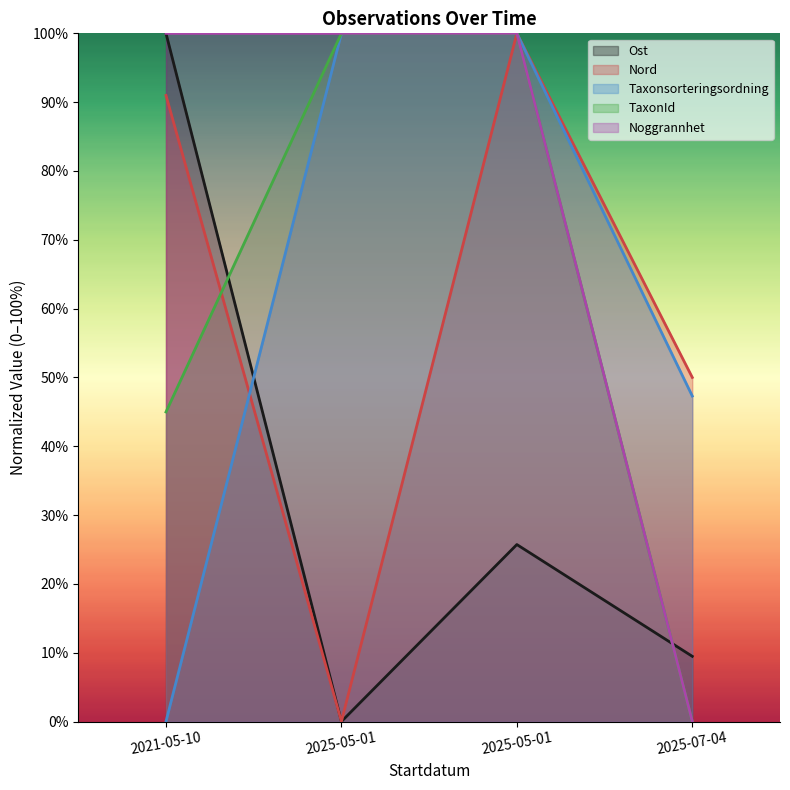

What is the difference between the maximum and minimum values in the TaxonId series?

1.0